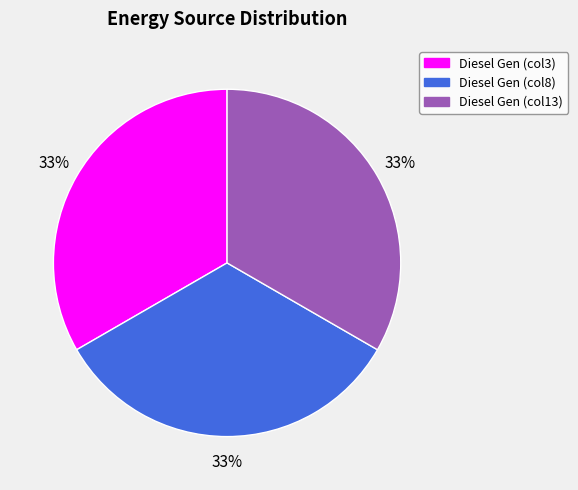

Is it true that Diesel Gen (col3) is 39% of the pie?

False